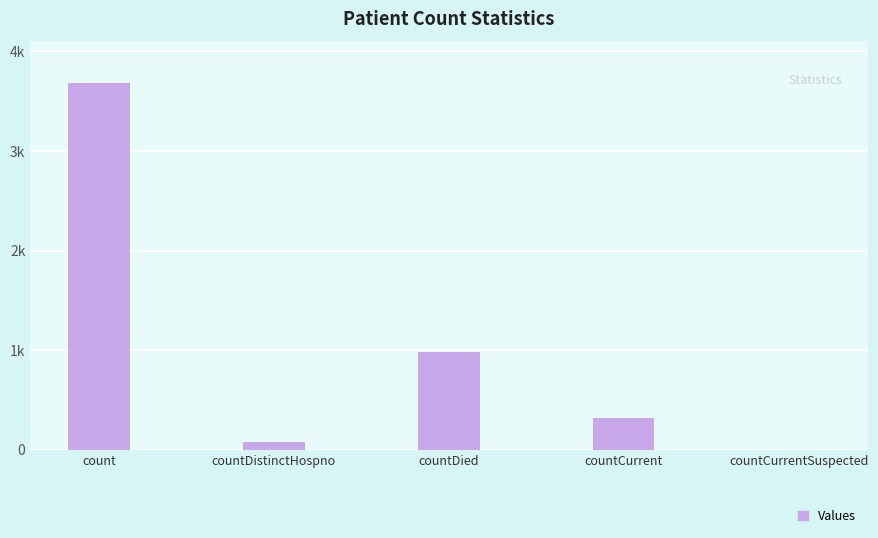

How many data points does each series have?

5